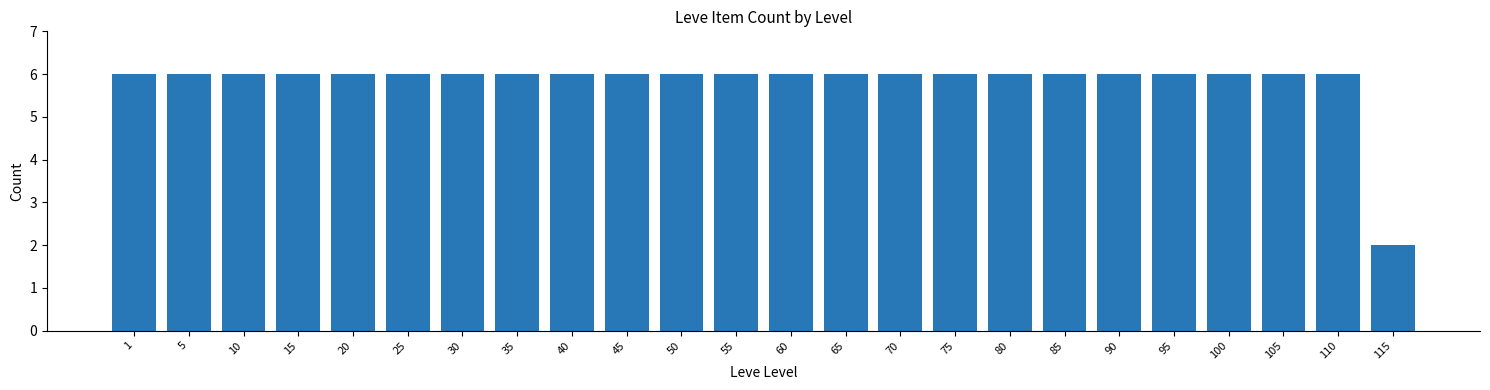

Reading left to right, what are all the values shown in this chart?

1=6	5=6	10=6	15=6	20=6	25=6	30=6	35=6	40=6	45=6	50=6	55=6	60=6	65=6	70=6	75=6	80=6	85=6	90=6	95=6	100=6	105=6	110=6	115=2